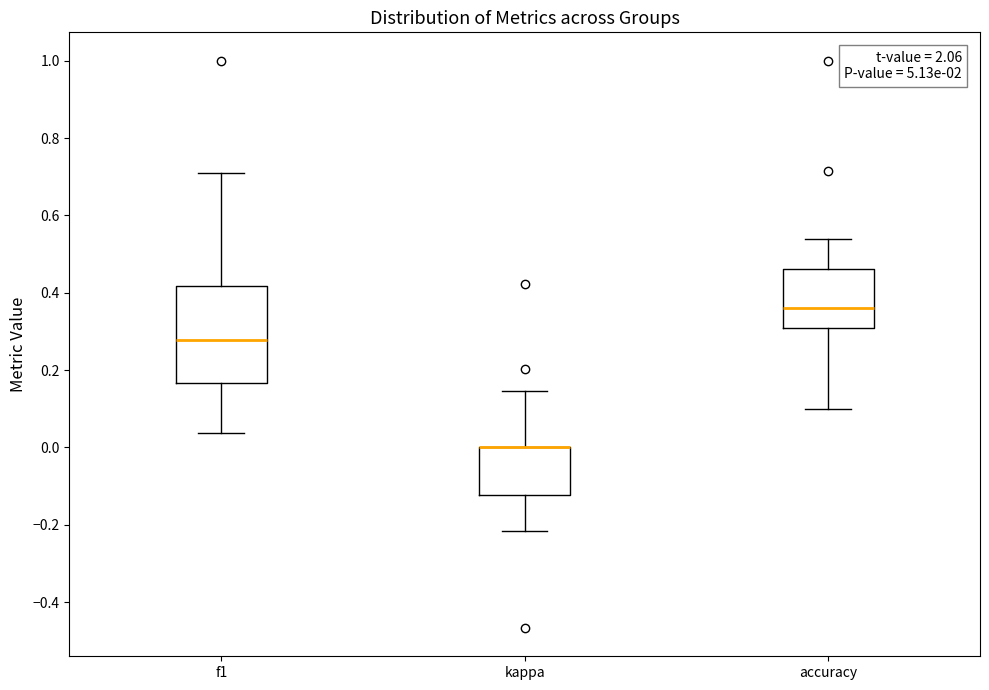

Where does the lower whisker of the box for kappa end on the y-axis? The values are not printed on the chart, so give them approximately, as read against the axis.

-0.22